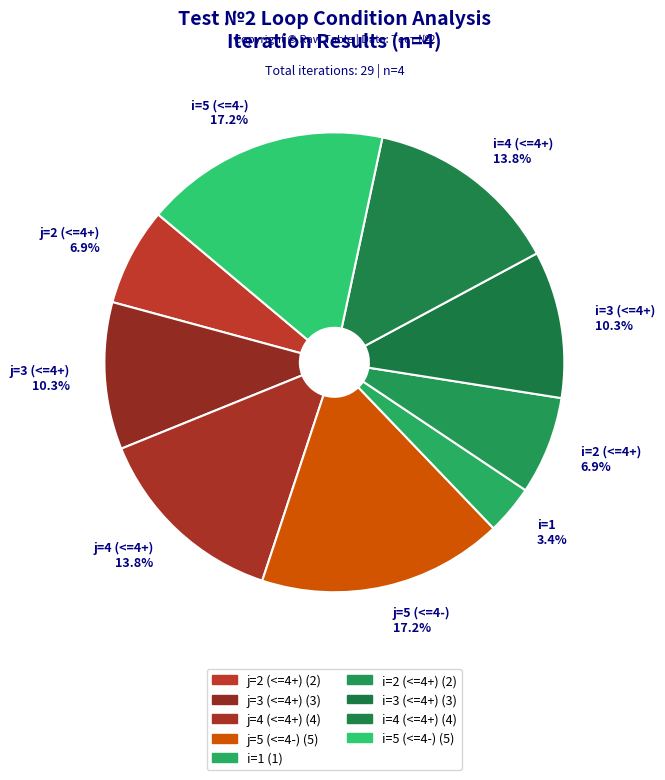

Is there a majority slice in this chart?

No